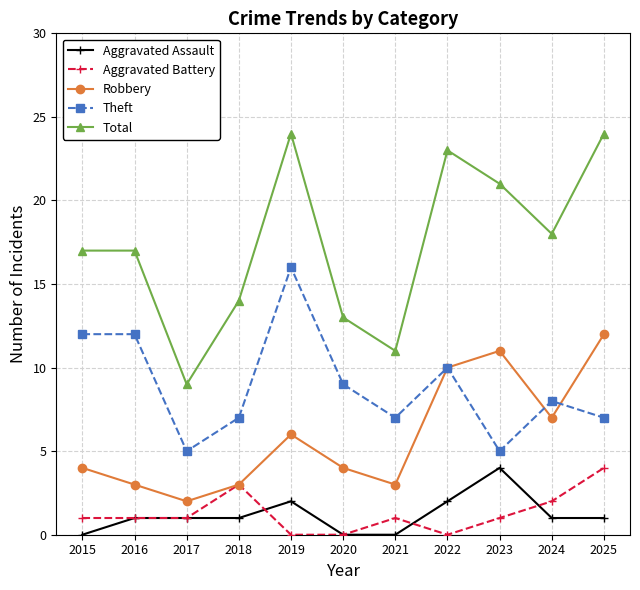

How many data points does each series have?

11